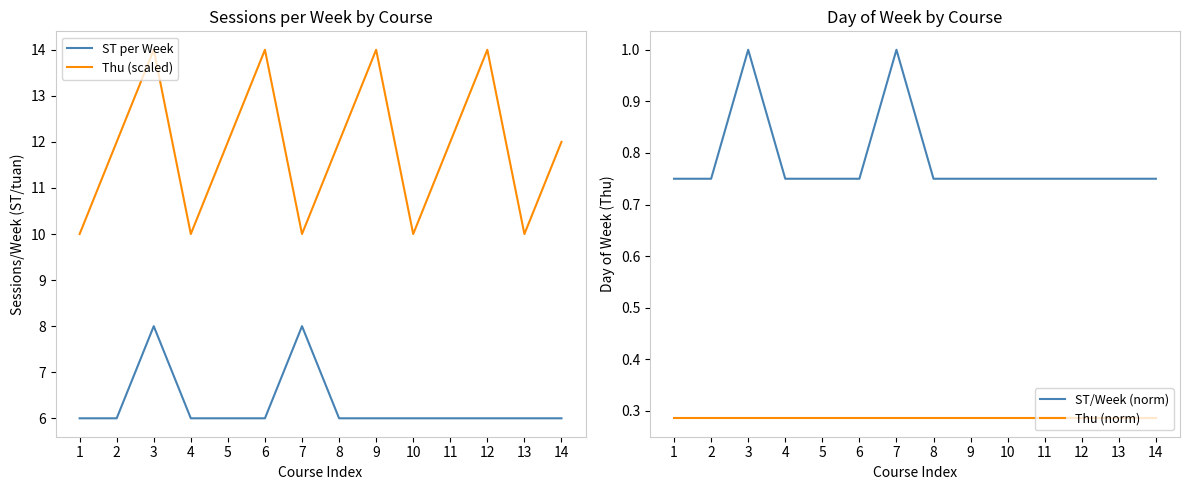

List the series in order of their peak value, lowest first.

Thu (norm), ST/Week (norm), ST per Week, Thu (scaled)